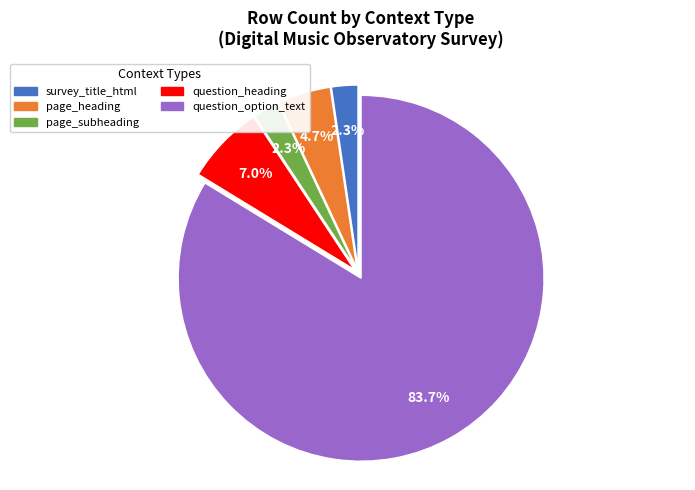

Which has a higher value, survey_title_html or question_option_text?

question_option_text